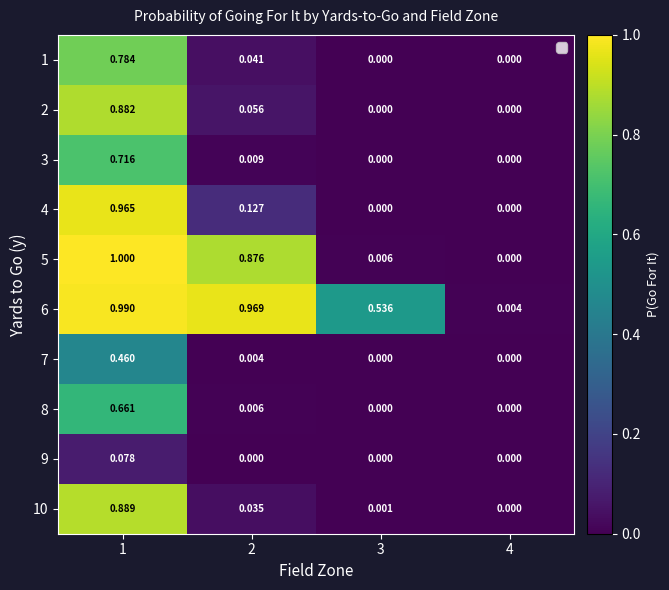

How many data points in 9 are above 0?

1